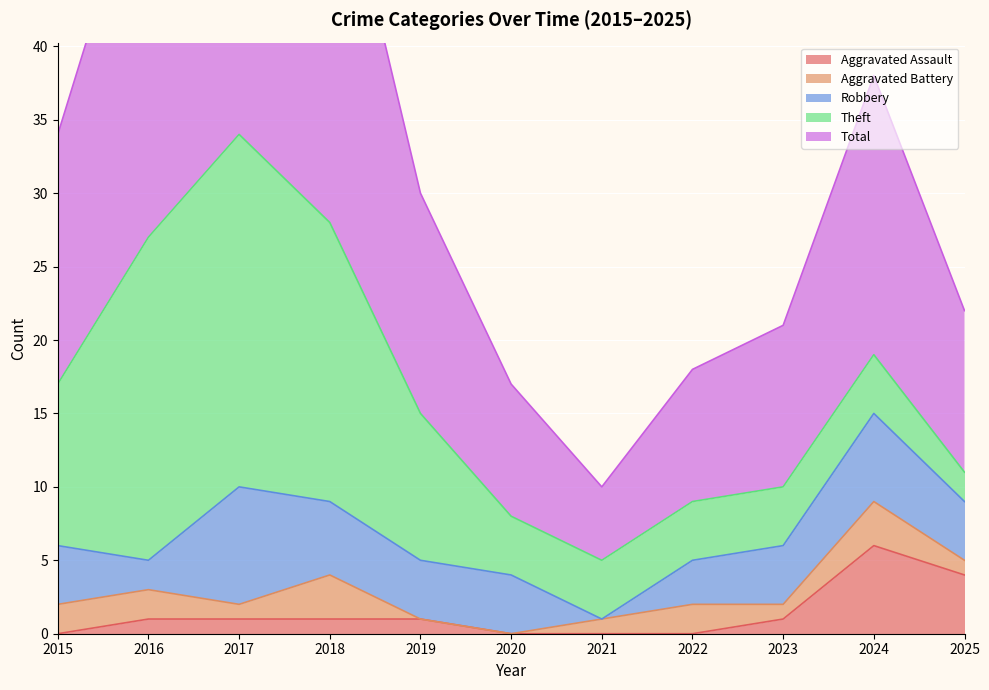

At which category does Total reach its first local valley?

2021